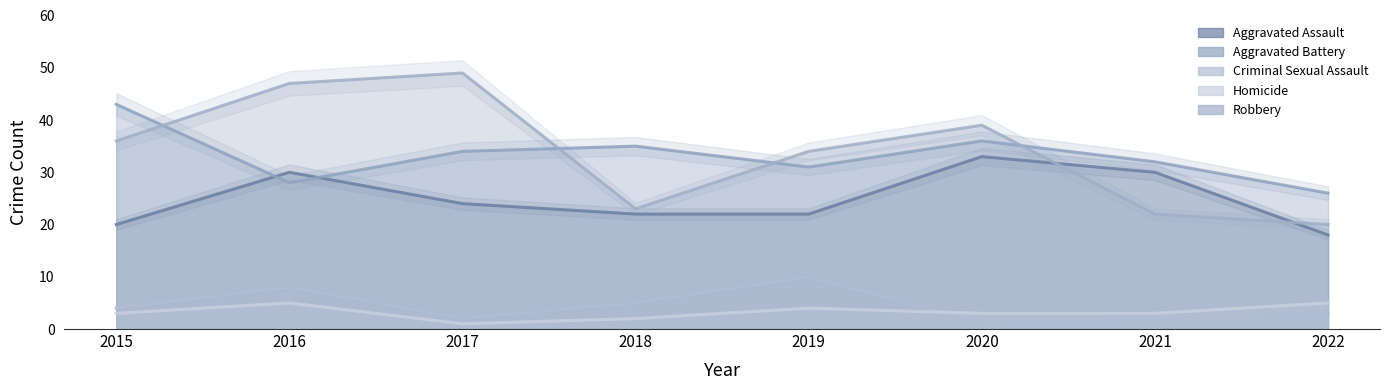

What is the value of the Criminal Sexual Assault point at the 7th from the left?

2